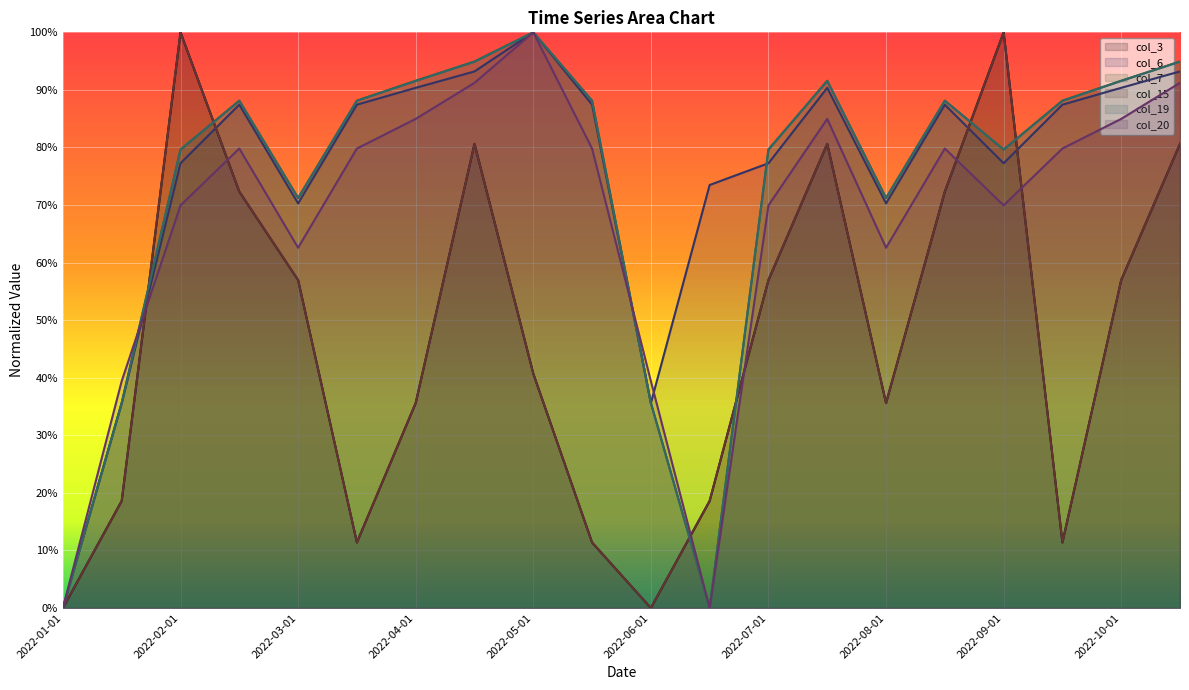

At how many categories does at least one series exceed 0?

19